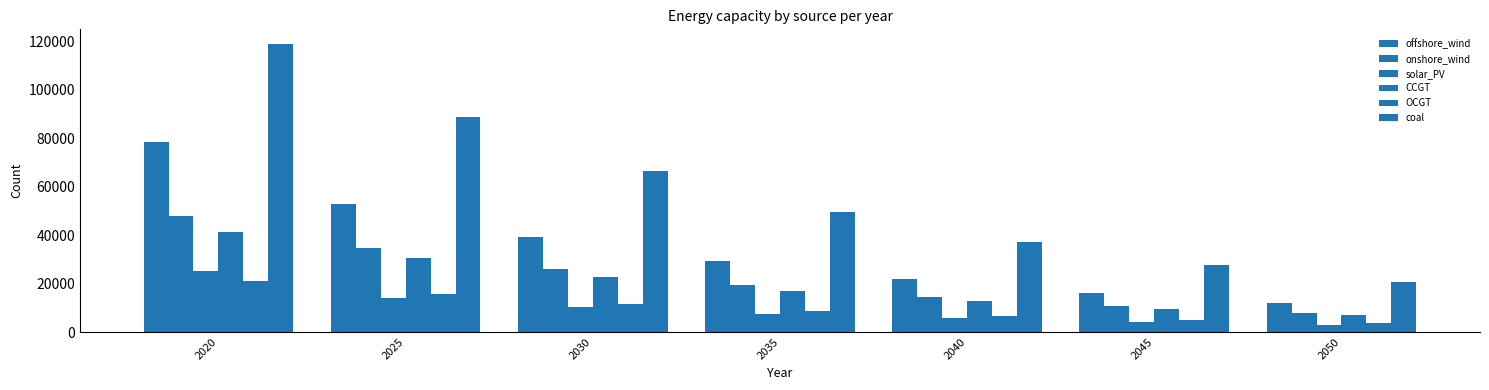

What is the difference between the maximum and second lowest values in the solar_PV series?

21182.1